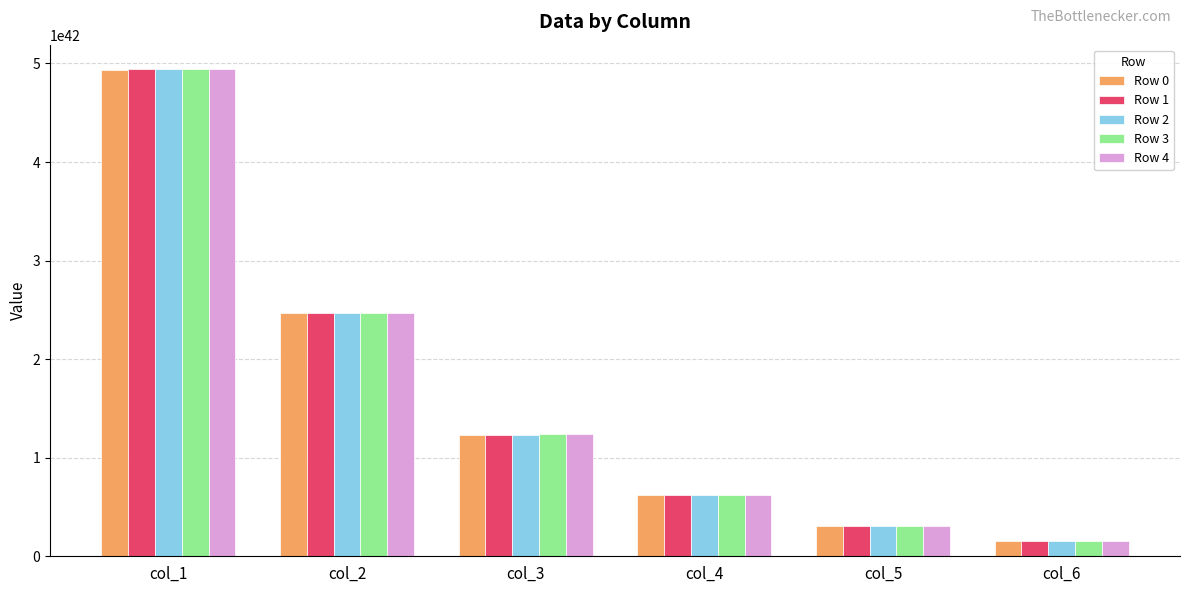

At how many categories does at least one series exceed 990476825145022843422293835750672779182080?

3